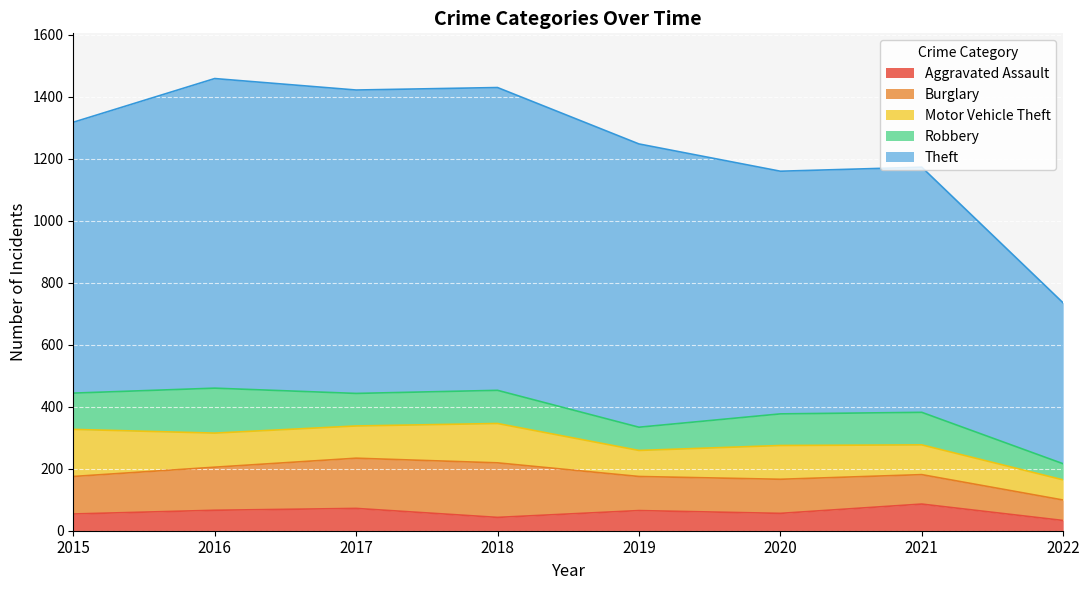

Which series has the widest spread of values?

Theft